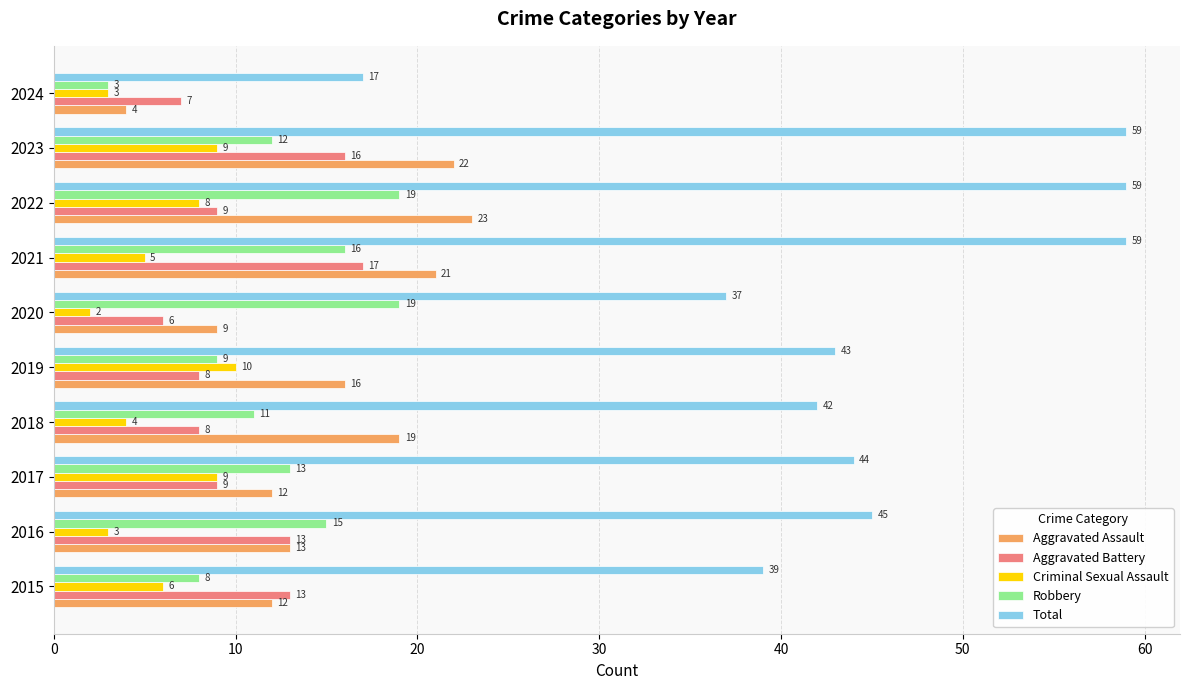

Rank the series by their maximum value, from highest to lowest.

Total, Aggravated Assault, Robbery, Aggravated Battery, Criminal Sexual Assault